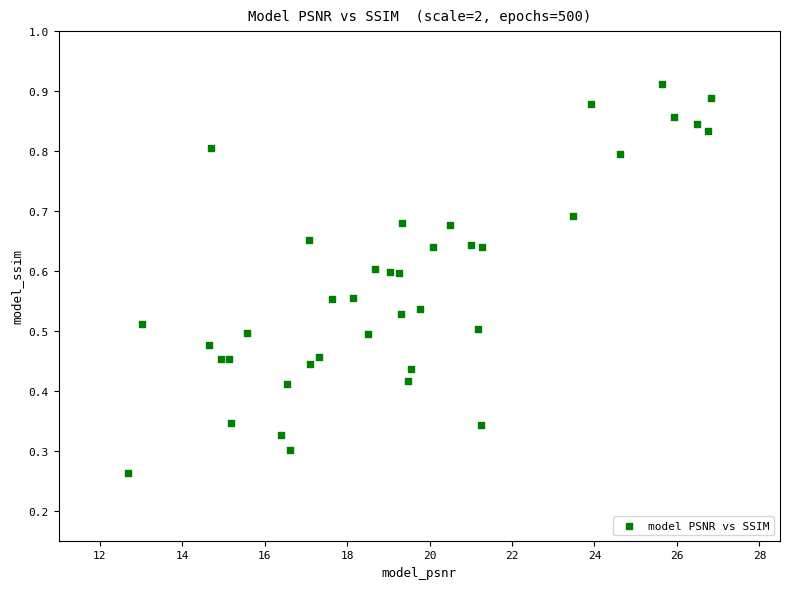

What is the range of X values (max minus min)?

14.1